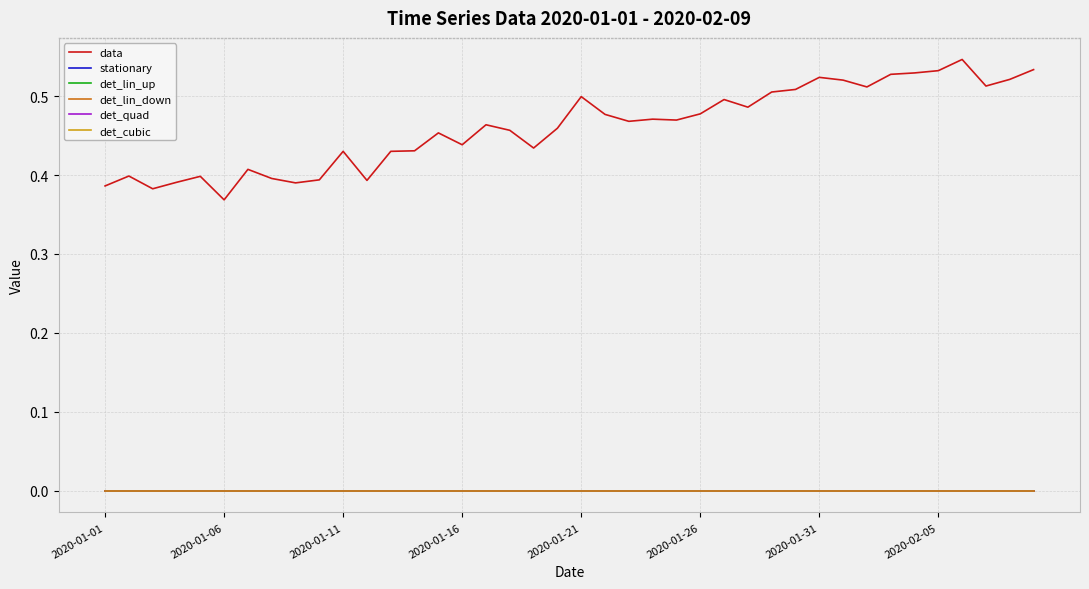

Does the chart have visible grid lines?

Yes